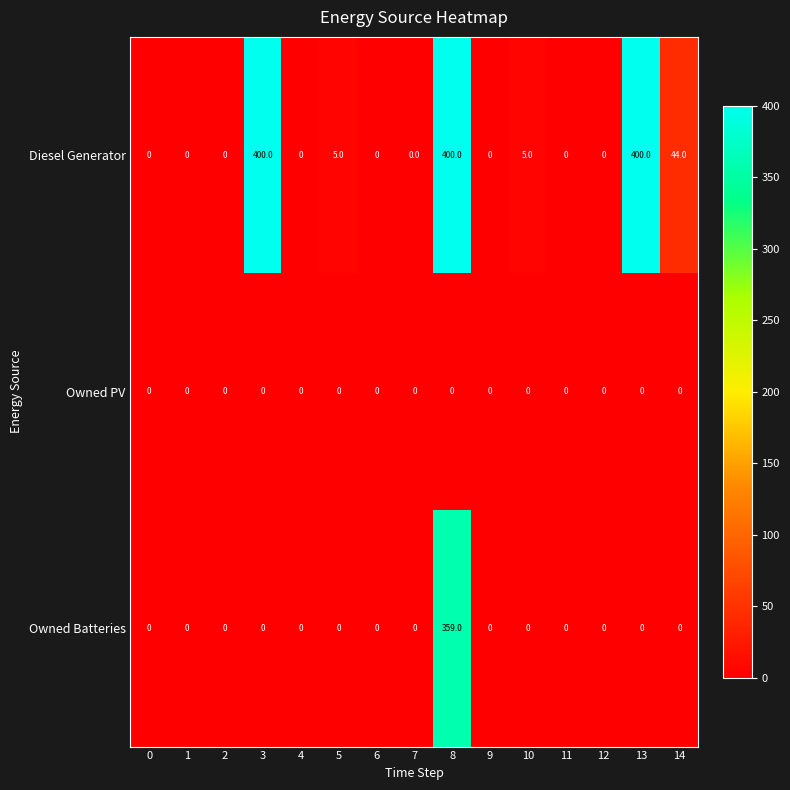

At which category is the sum across all series the highest?

8